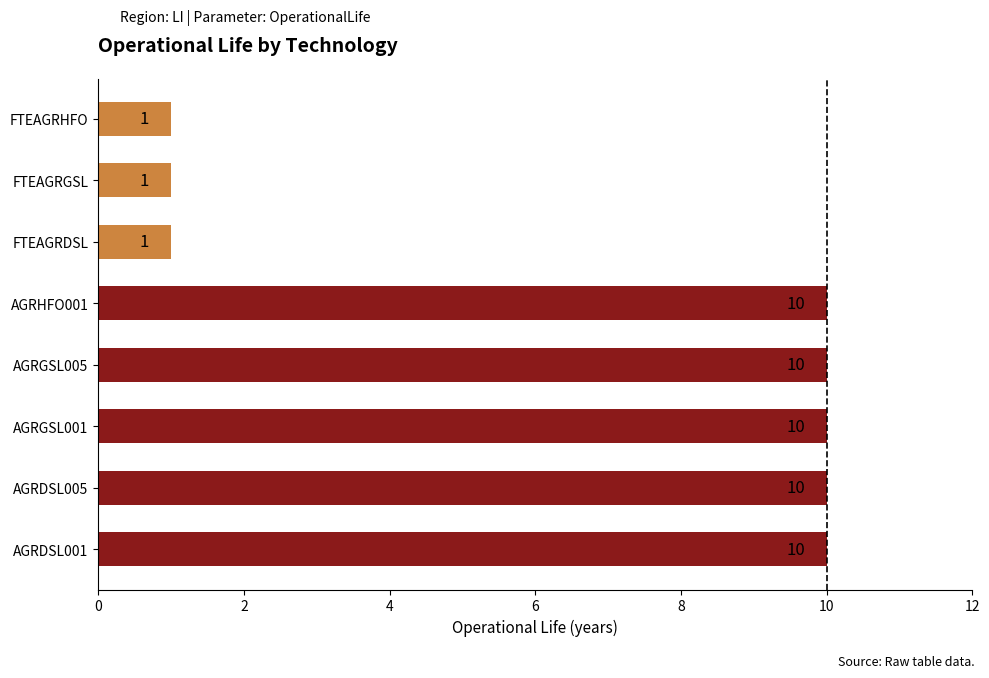

What is the greatest value displayed?

10